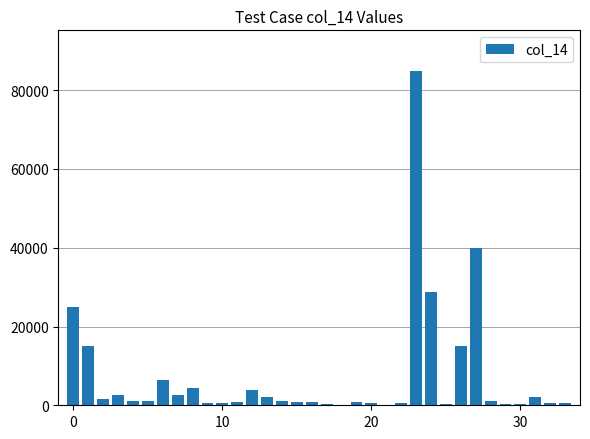

What is the sum of all values?

247037